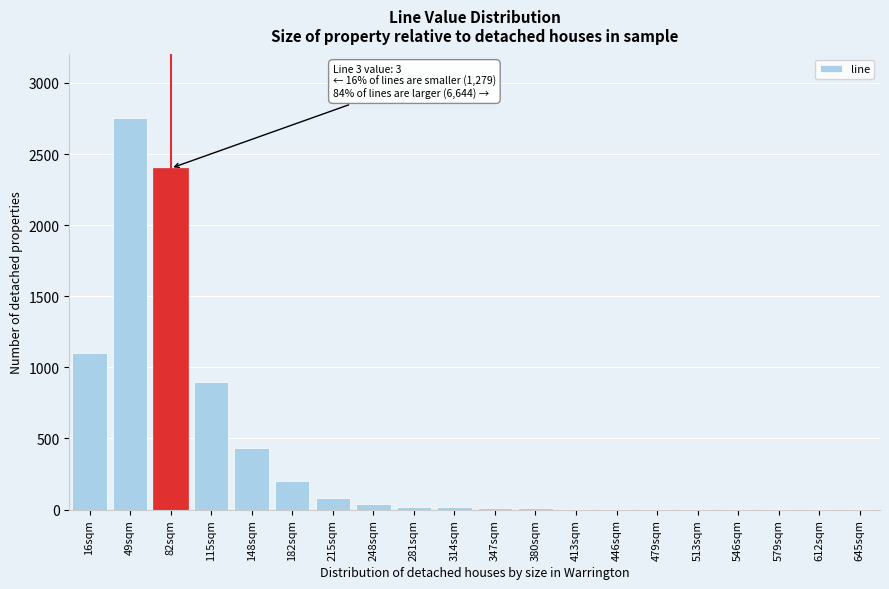

Is it true that the value at 148sqm is 430?

True